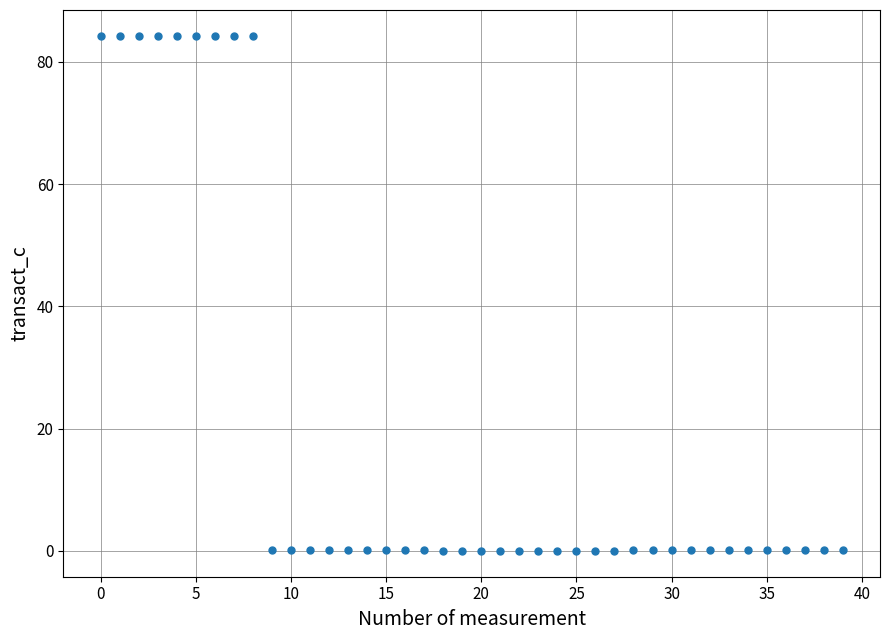

What is the range of Y values (max minus min)?

84.3